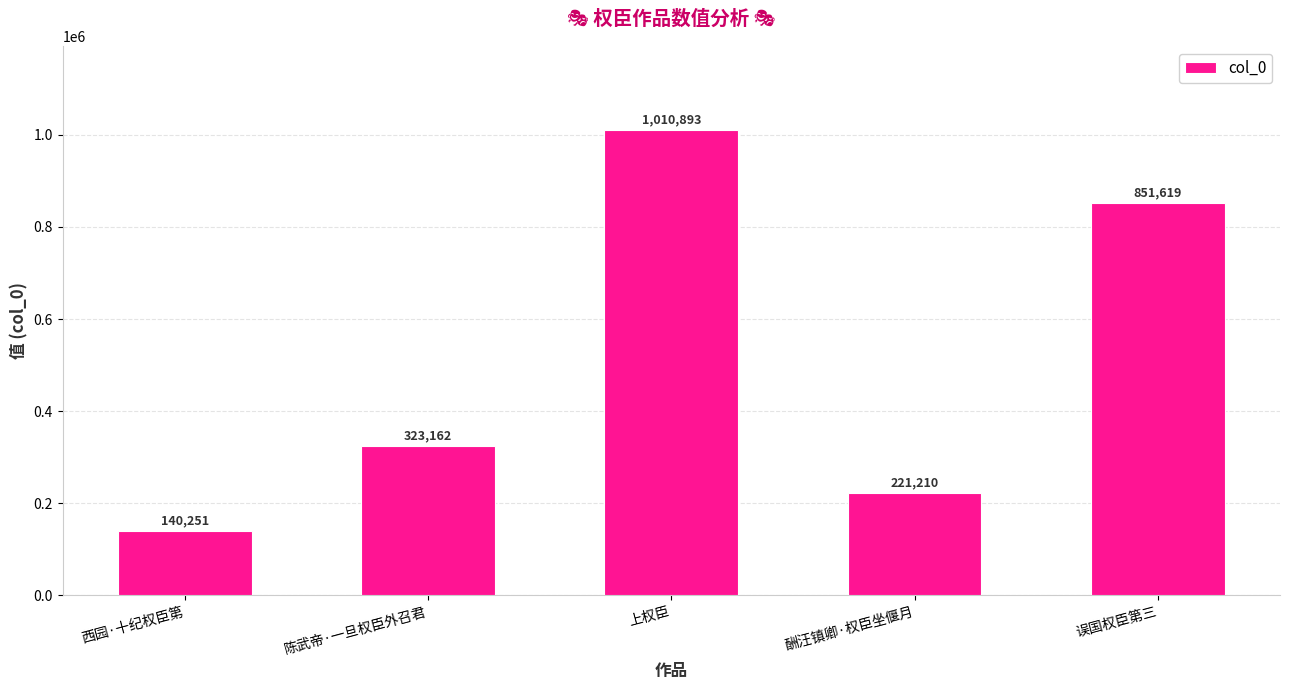

Are the bars grouped side by side (vs. stacked)?

No